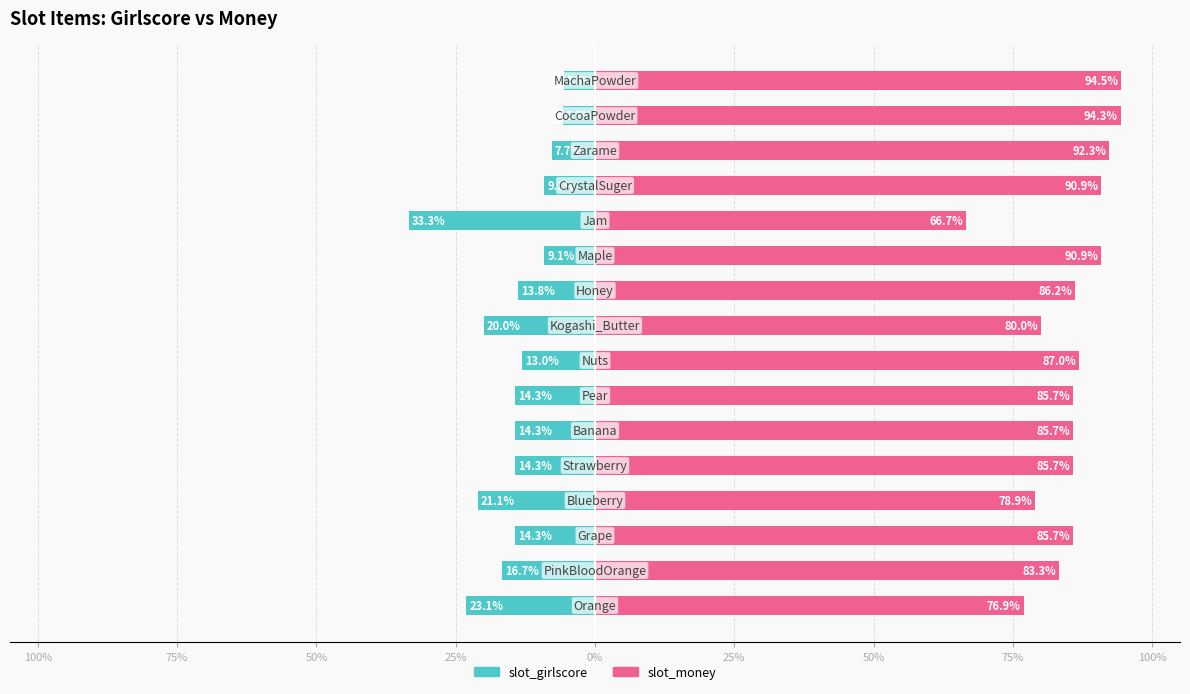

At how many categories does at least one series exceed 52?

16